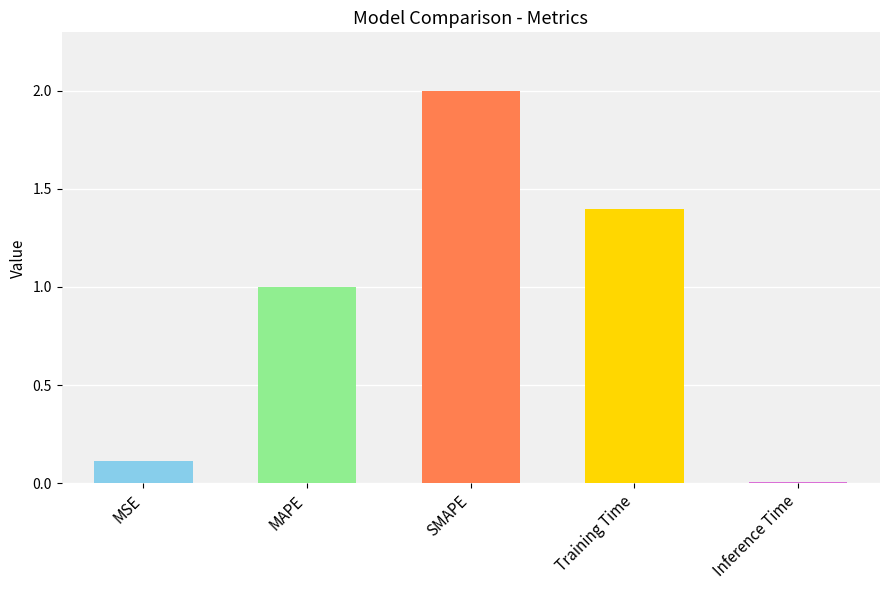

What is the difference between the maximum and minimum values?

2.0